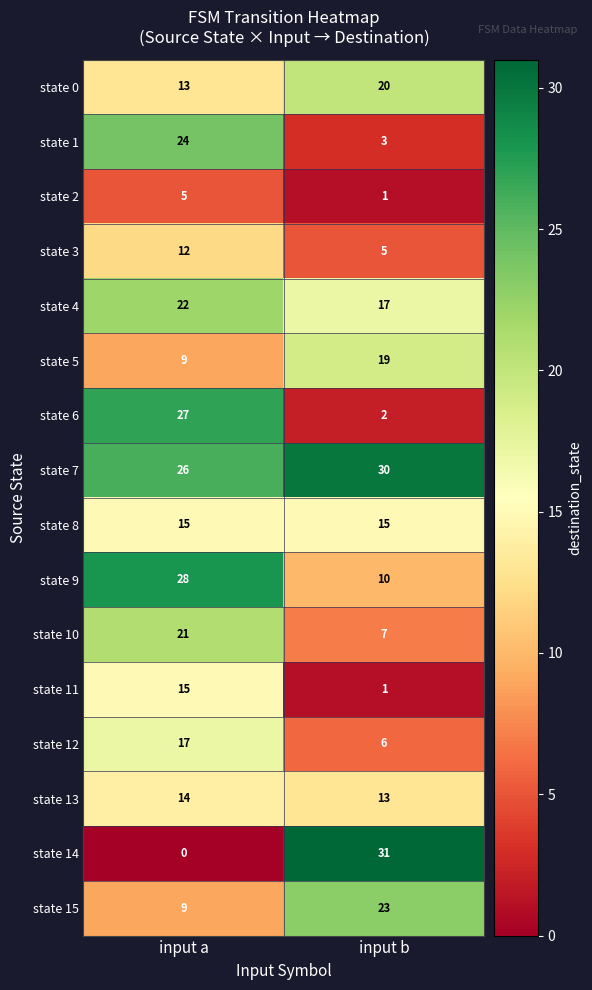

True or false: state 6 has a value of 7 at input a.

False